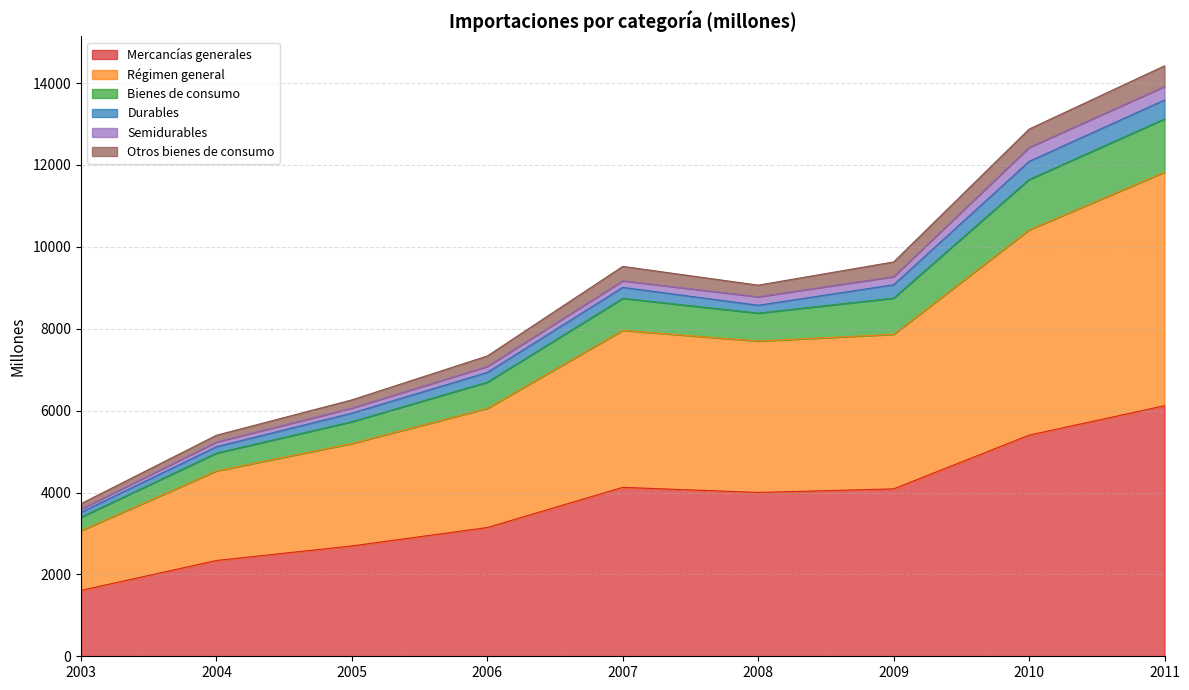

What is the highest value of the Mercancías generales series?

6120